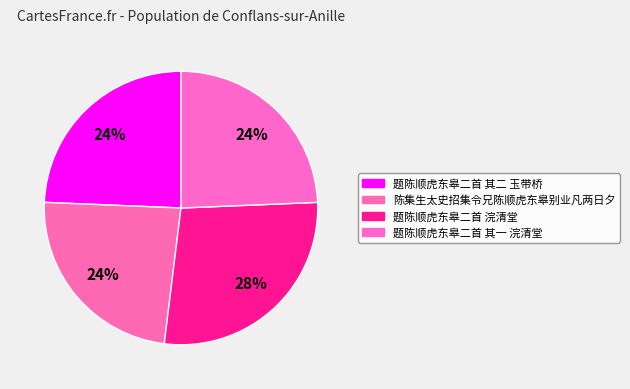

How many segments does this pie chart have?

4